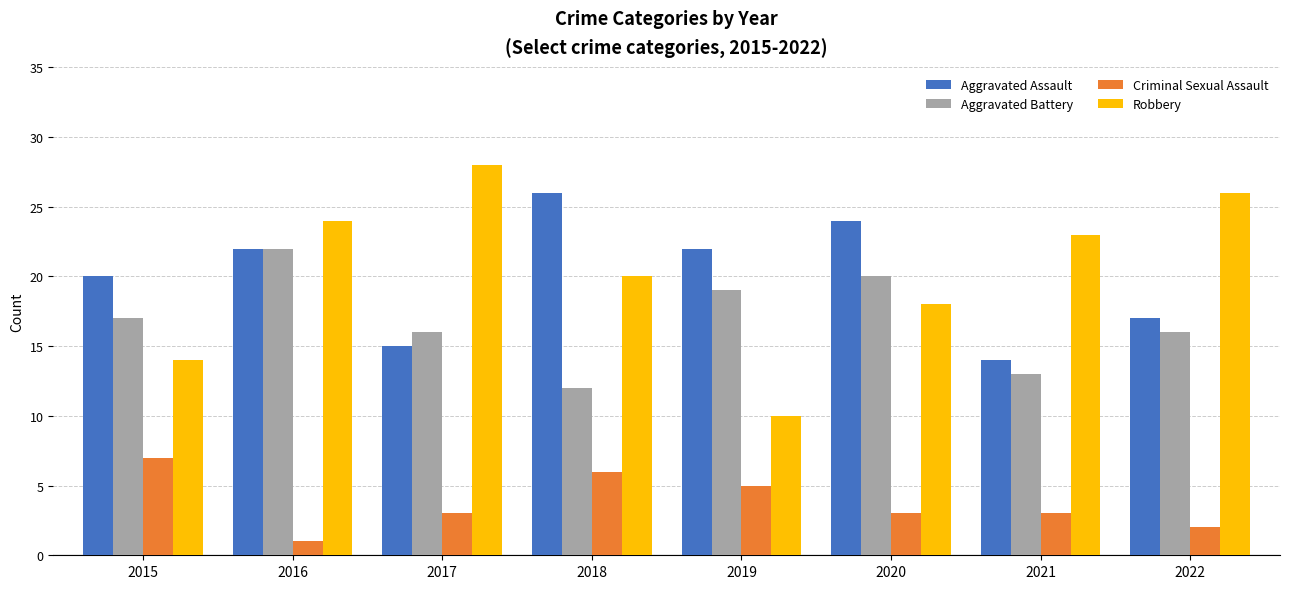

Which series has the largest range (max minus min)?

Robbery